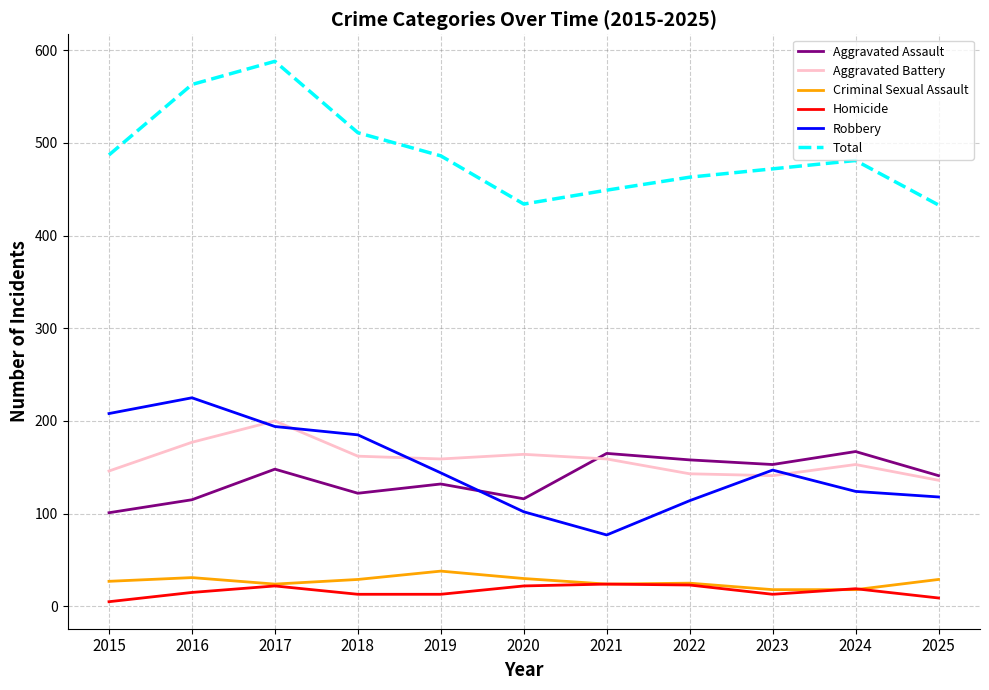

What is the total value across all series at 2019?

972